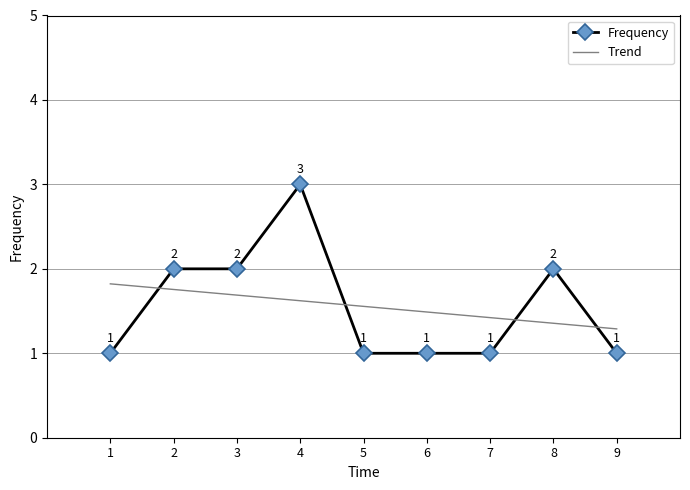

True or false: the data has more than 2 interior local peaks.

False